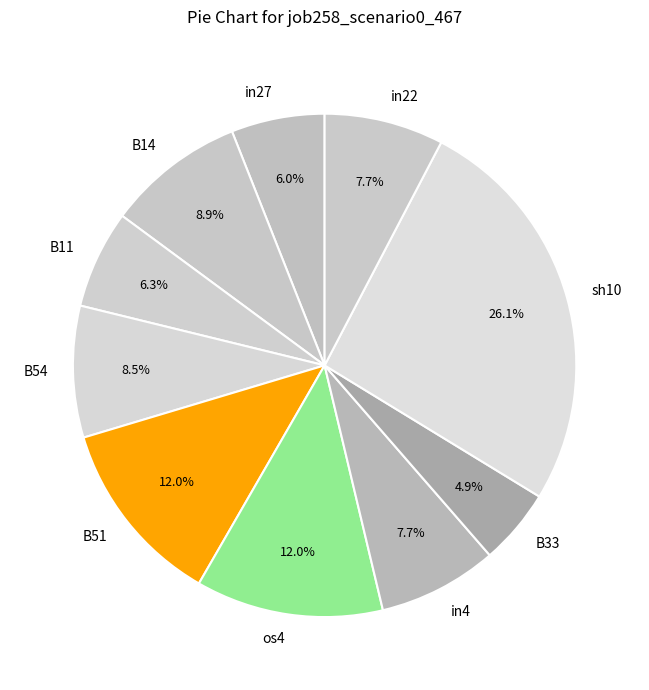

What is the largest slice in the pie chart?

sh10